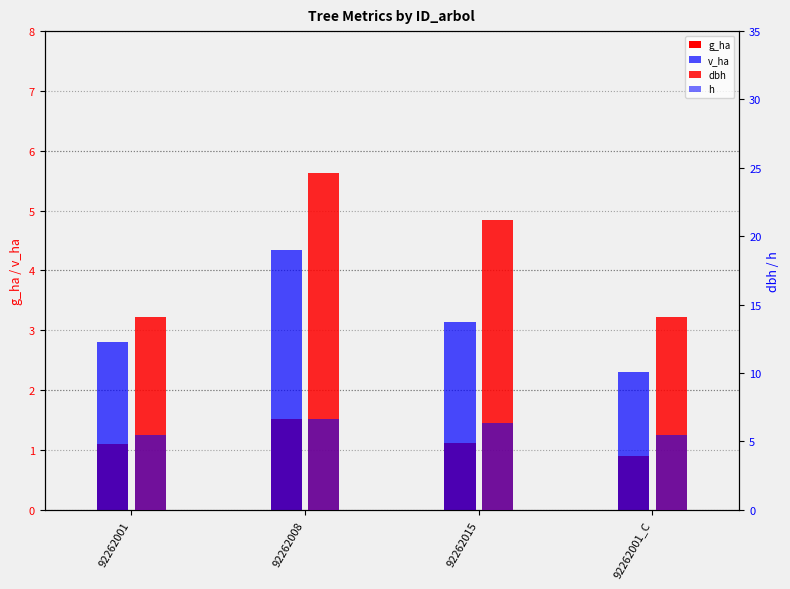

How many groups of bars are there?

4